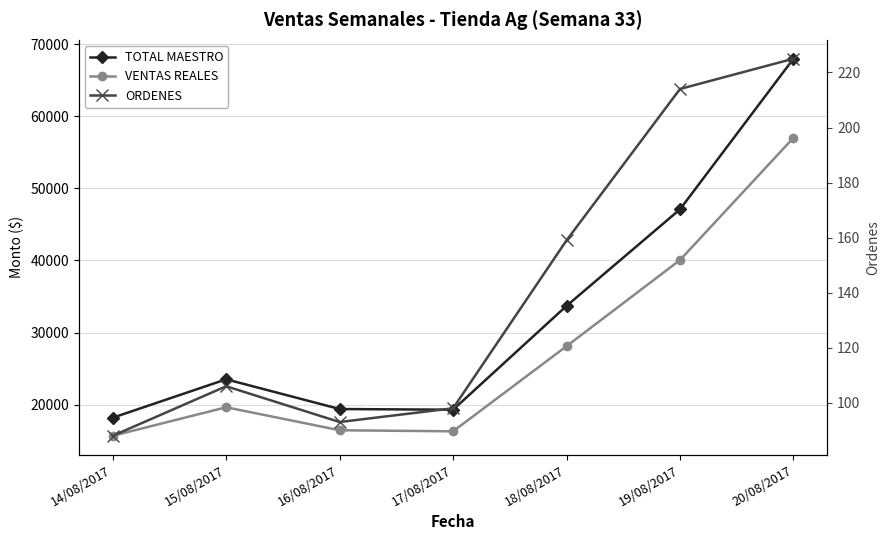

Which series has the largest range (max minus min)?

TOTAL MAESTRO